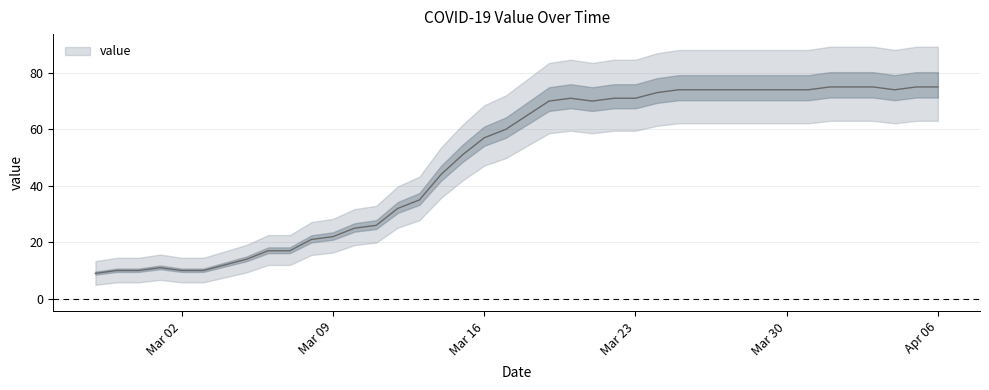

Does the chart display data point markers on the line(s)?

No